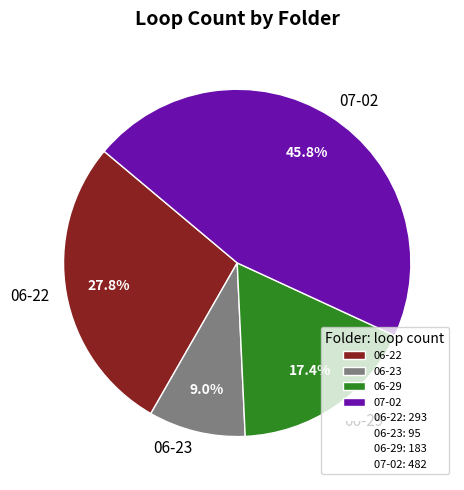

To the nearest percent, what is the difference between the 06-23 and 07-02 slice percentages?

37%